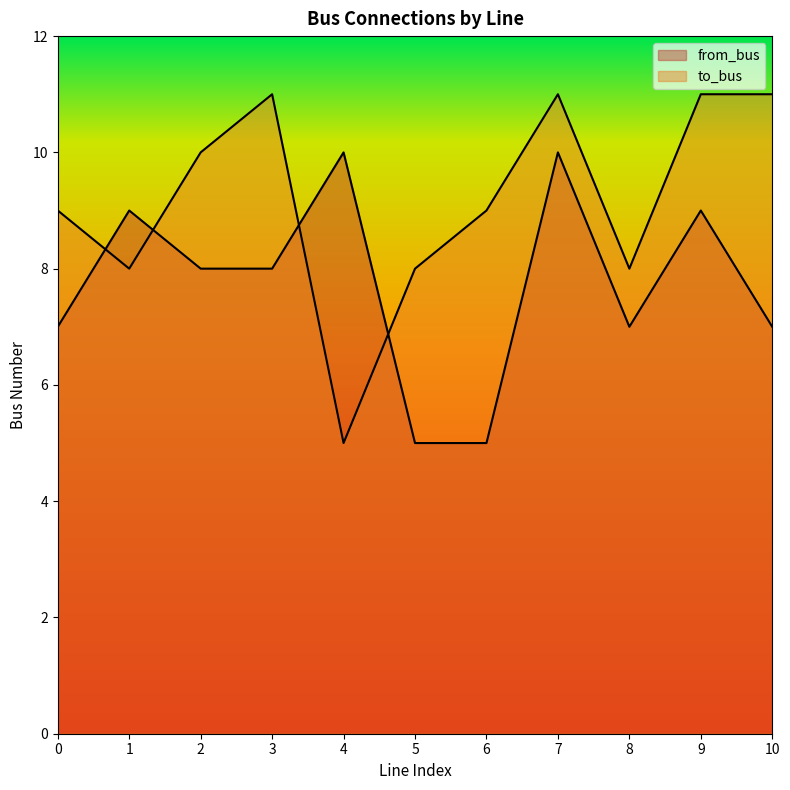

Which series has the widest spread of values?

to_bus